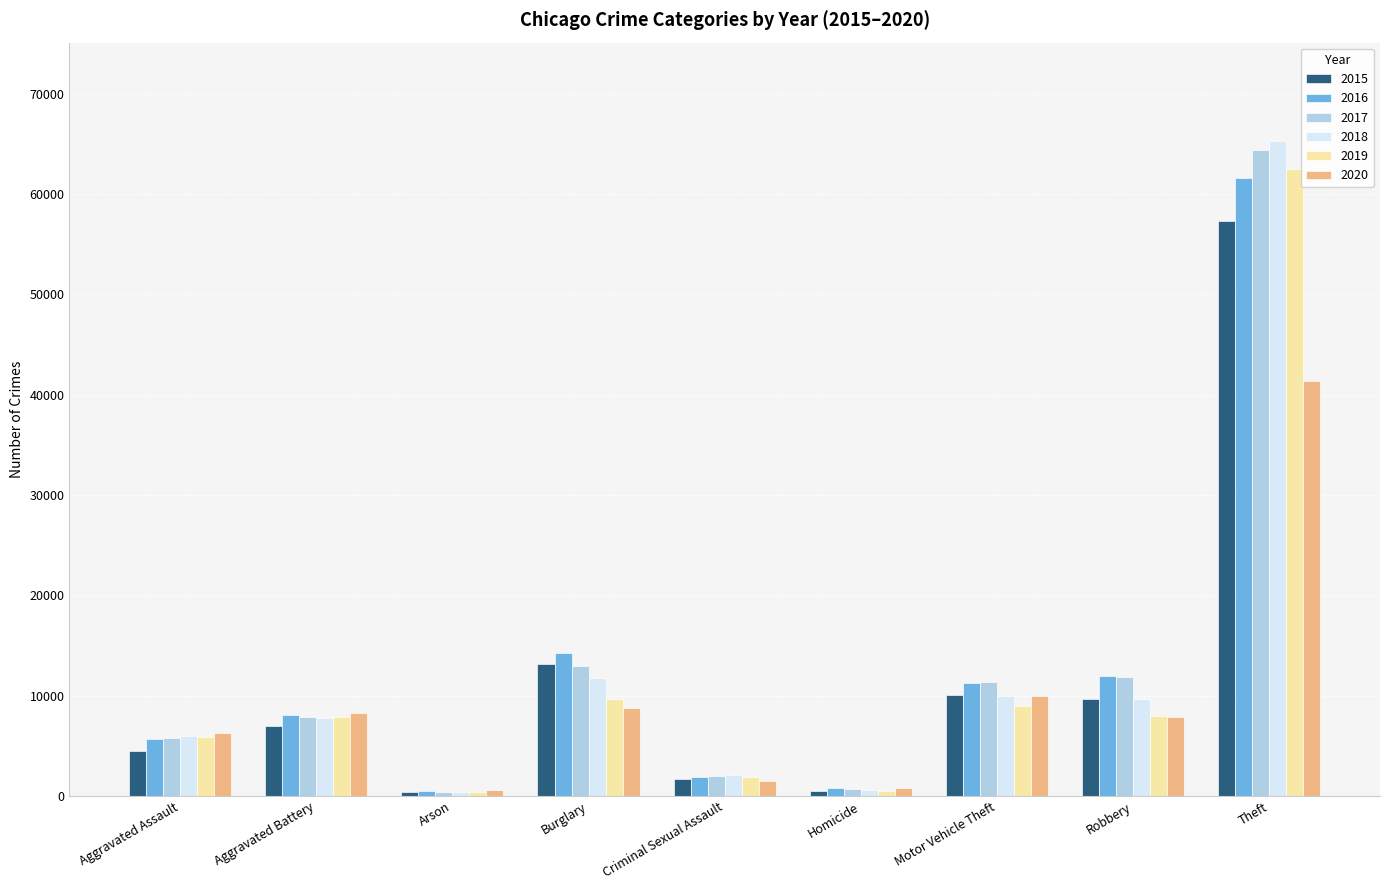

What is the sum of the 2016 values at Burglary and Motor Vehicle Theft?

25574